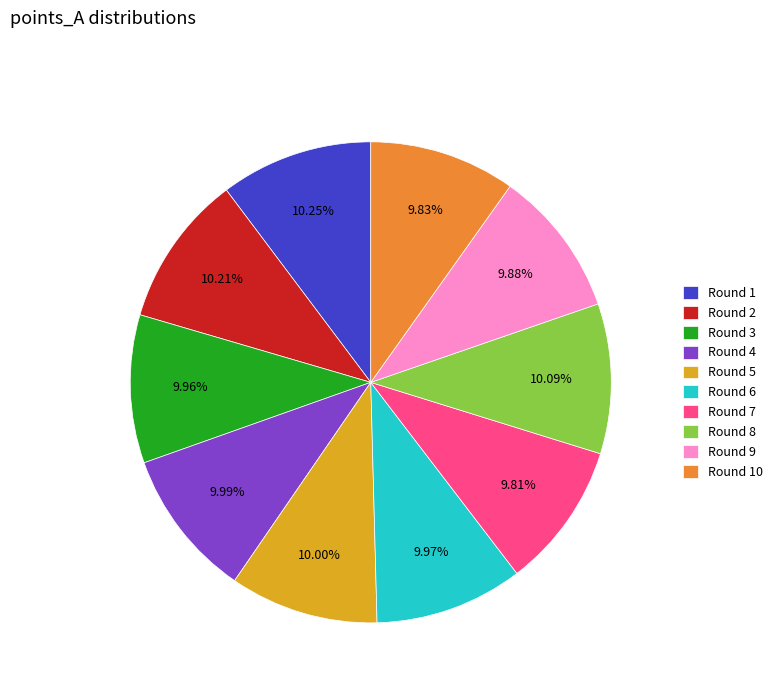

To the nearest percent, what is the combined percentage of Round 8 and Round 9?

20%